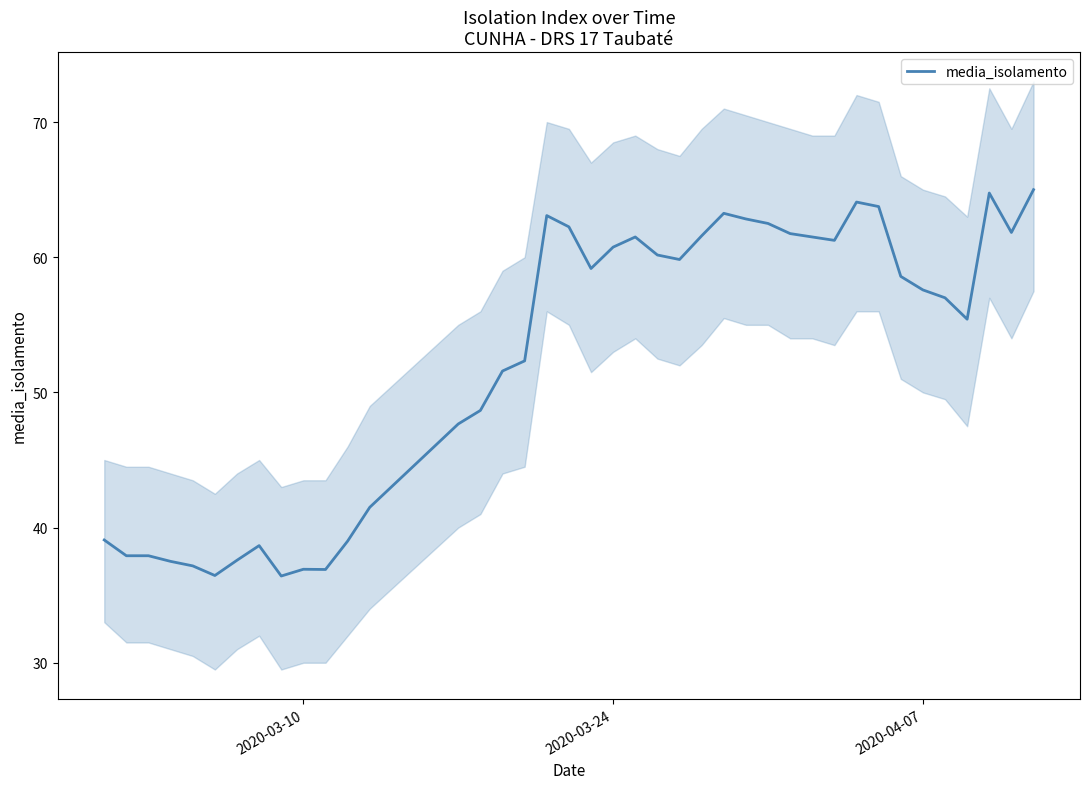

Is this an area chart (filled region under the line)?

No